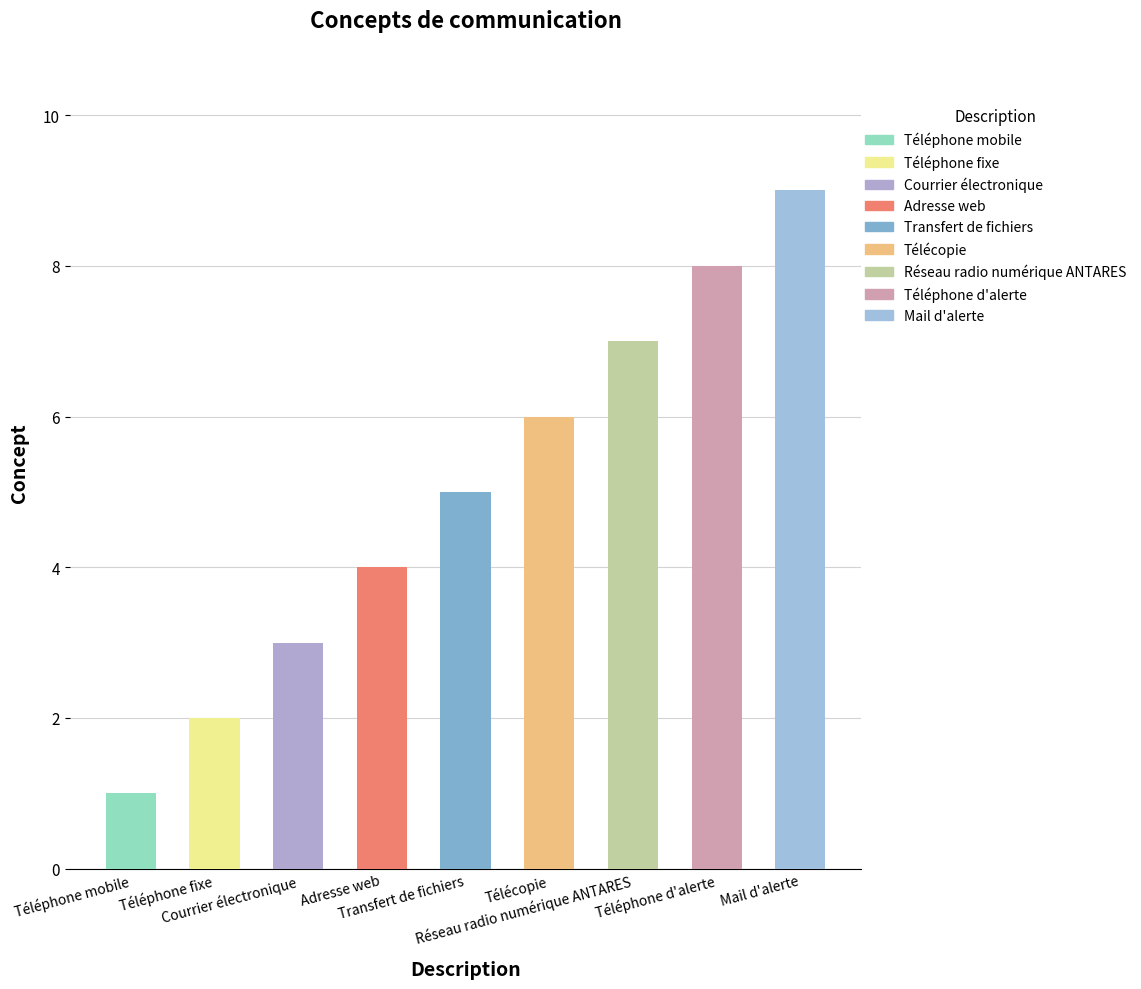

Between Adresse web and Téléphone fixe, which is larger?

Adresse web